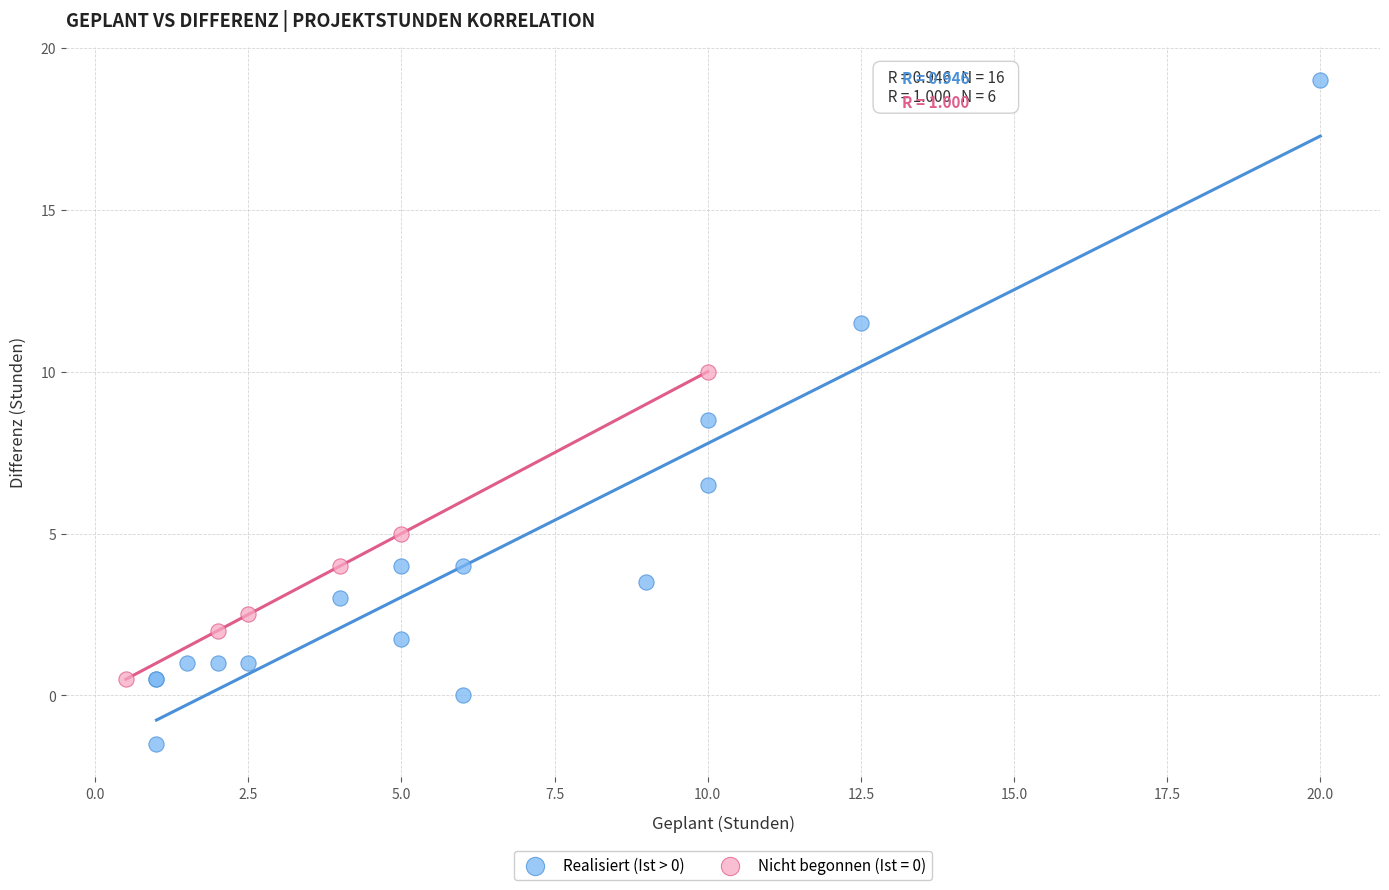

Which series has the largest Y range (max minus min)?

Realisiert (Ist > 0)